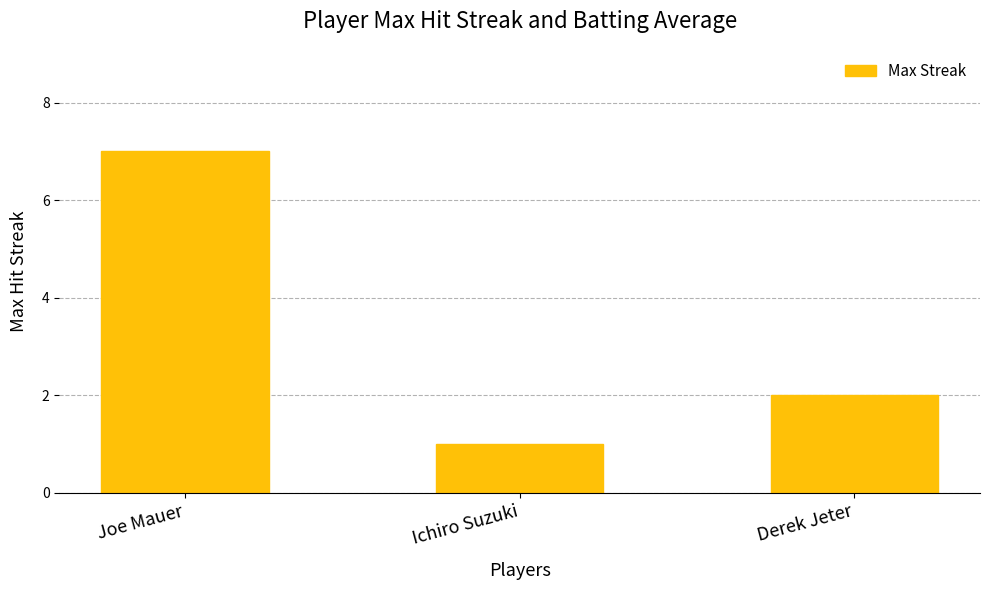

List the labels in order of value, smallest first.

Ichiro Suzuki, Derek Jeter, Joe Mauer